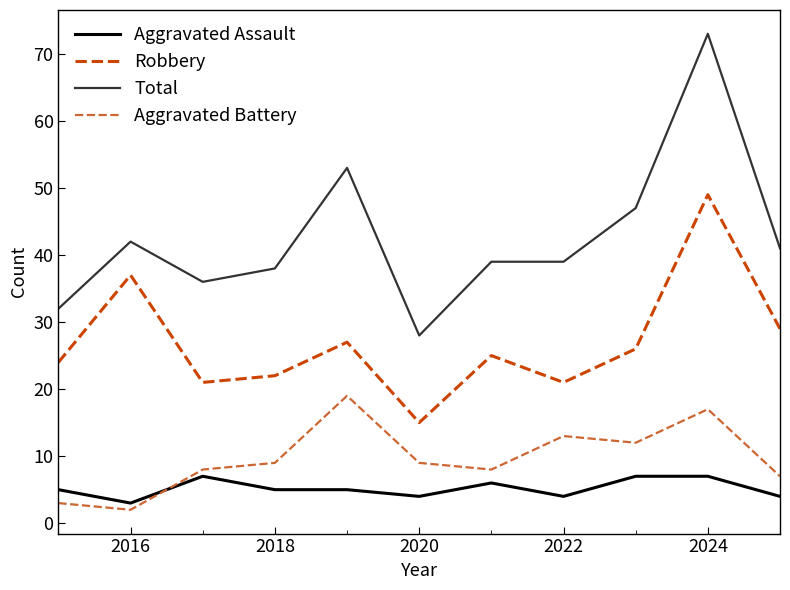

Rank the series by their maximum value, from highest to lowest.

Total, Robbery, Aggravated Battery, Aggravated Assault